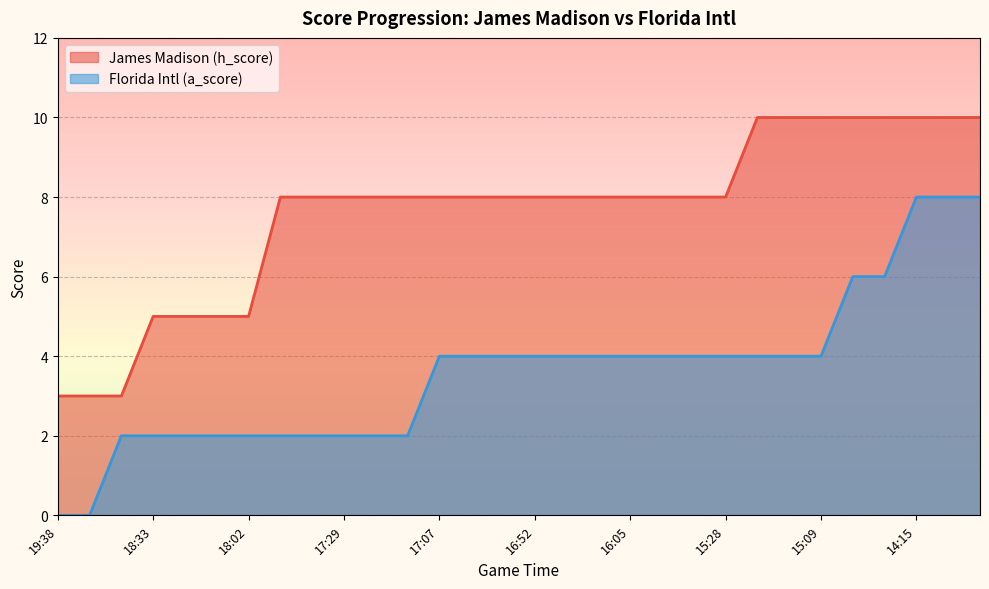

True or false: Florida Intl (a_score) has more than 0 interior local peaks.

False